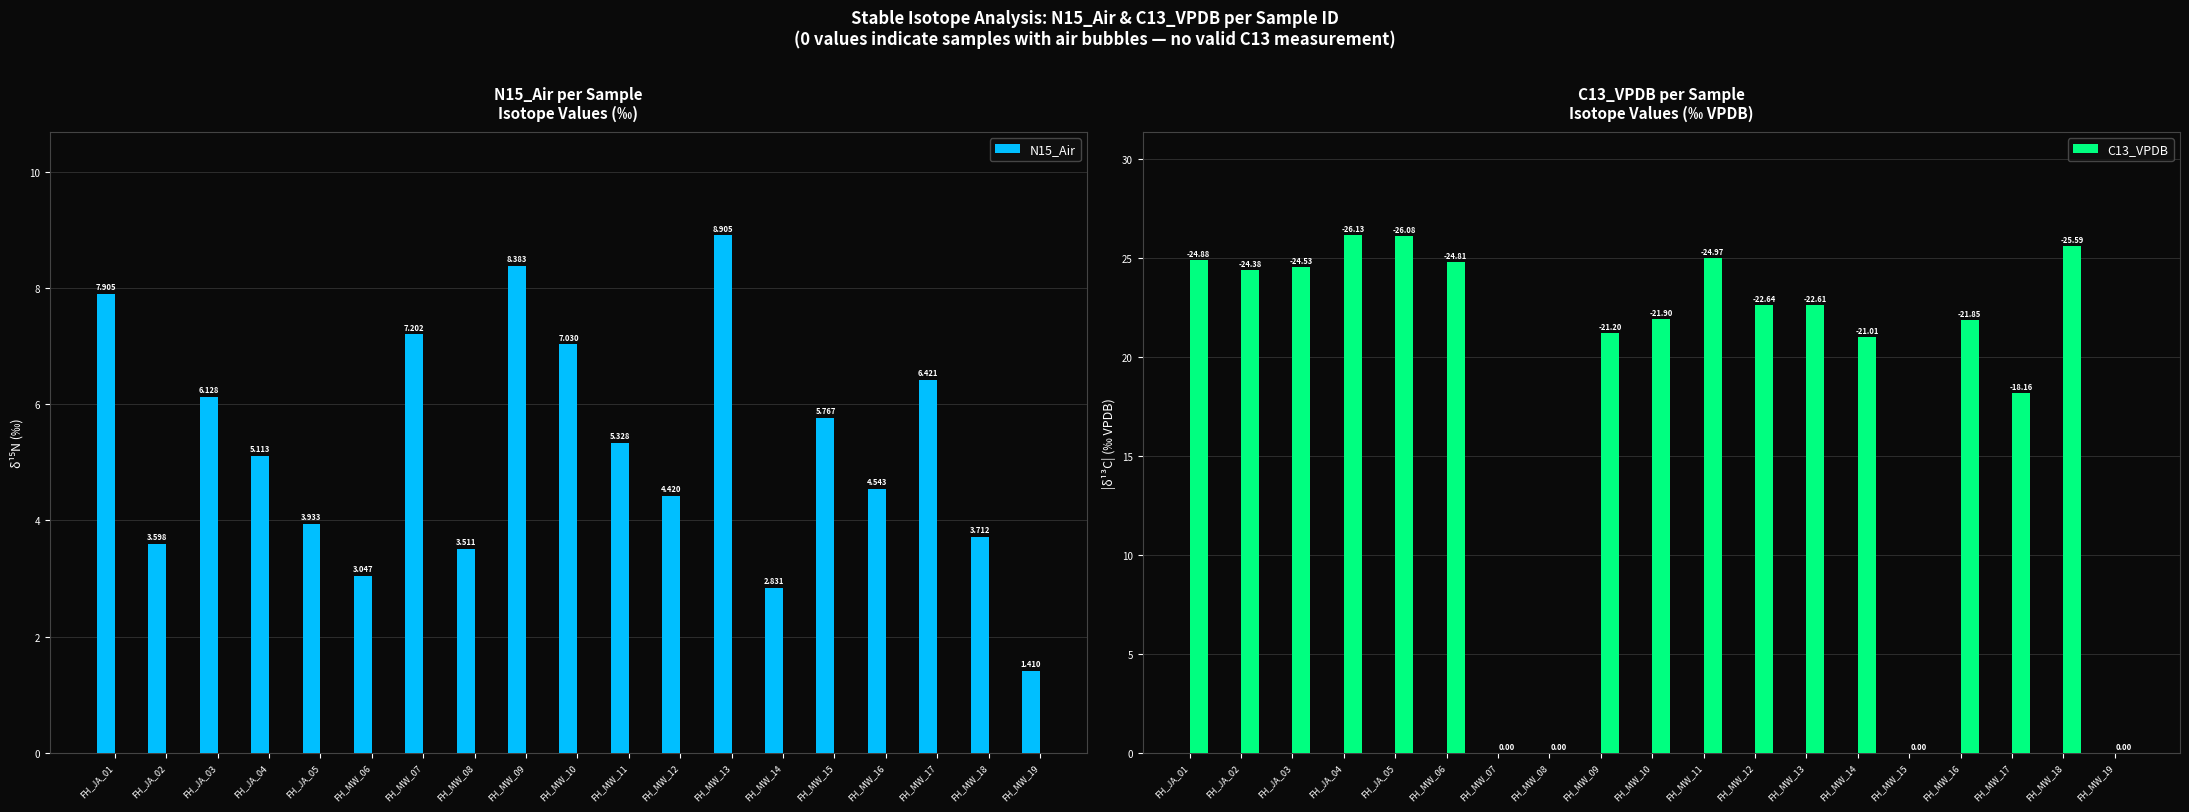

Between FH_JA_01 and FH_MW_16, which is larger?

FH_JA_01